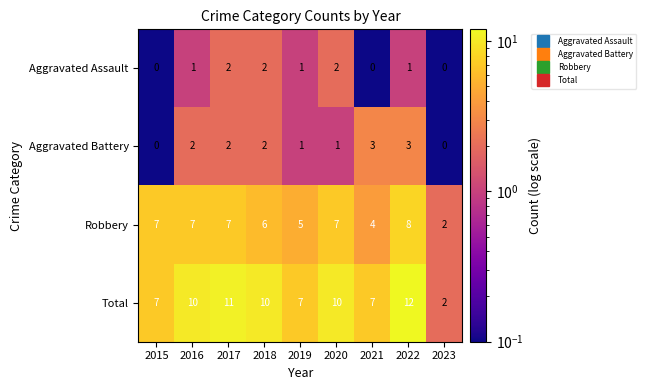

Which series has the widest spread of values?

Total